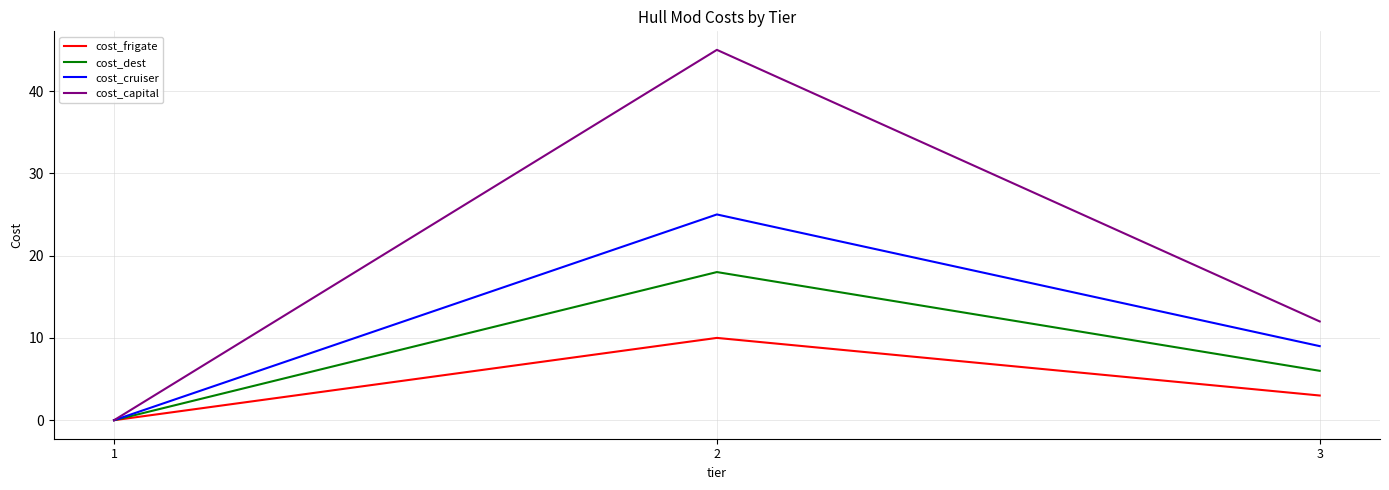

What is the total value across all series at 3?

30